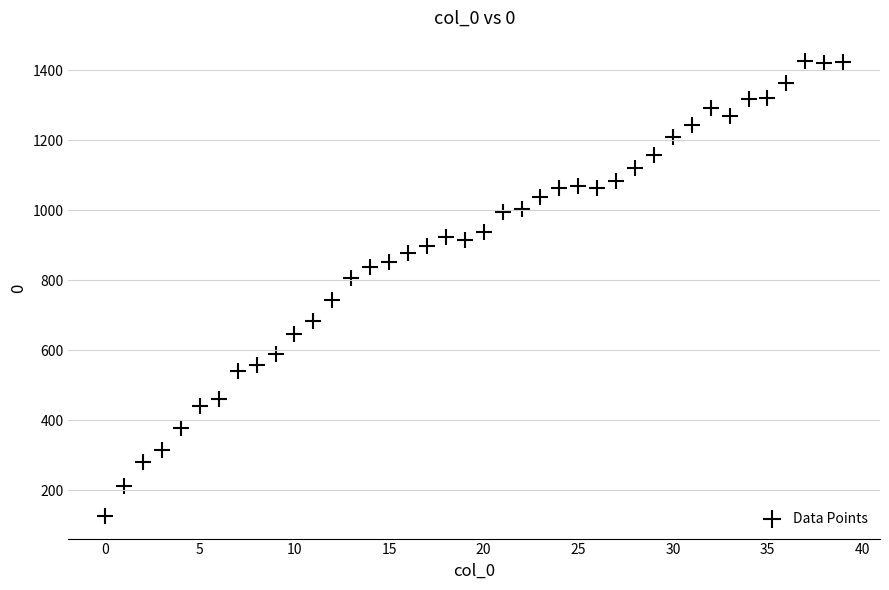

What is the range of Y values (max minus min)?

1301